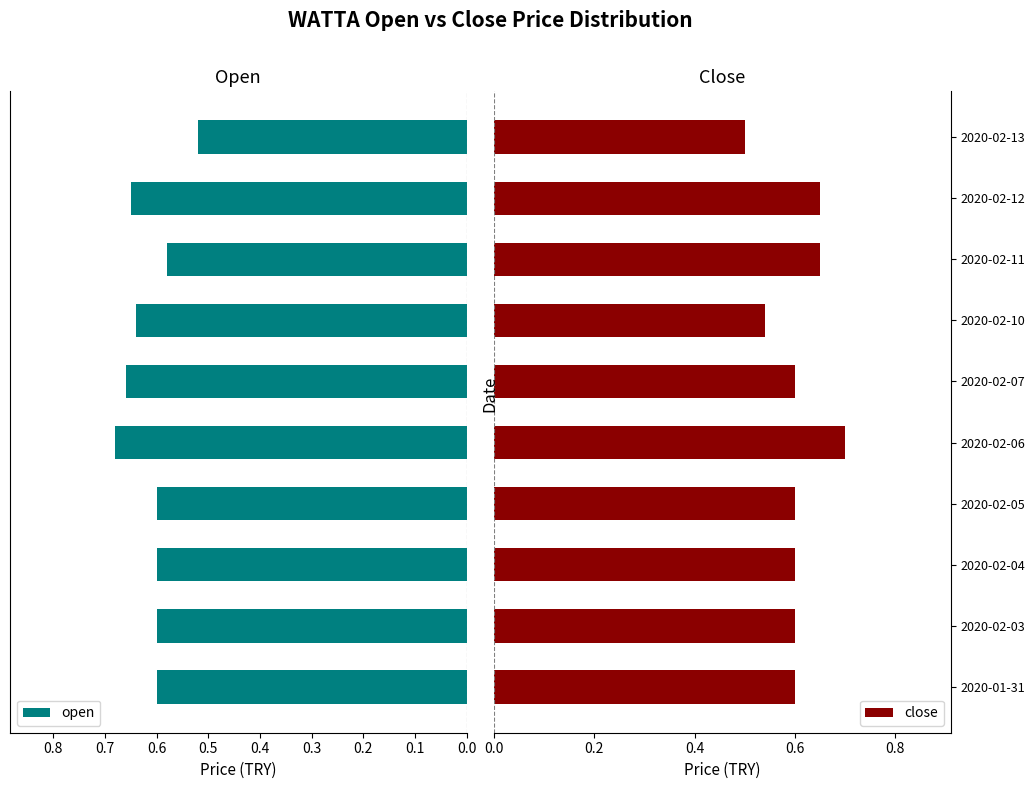

What is the average value of the open series?

0.6